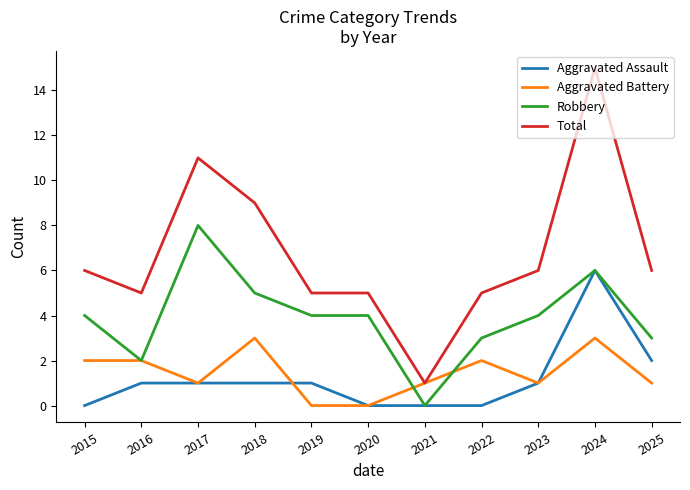

What is the sum of all Aggravated Battery values?

16